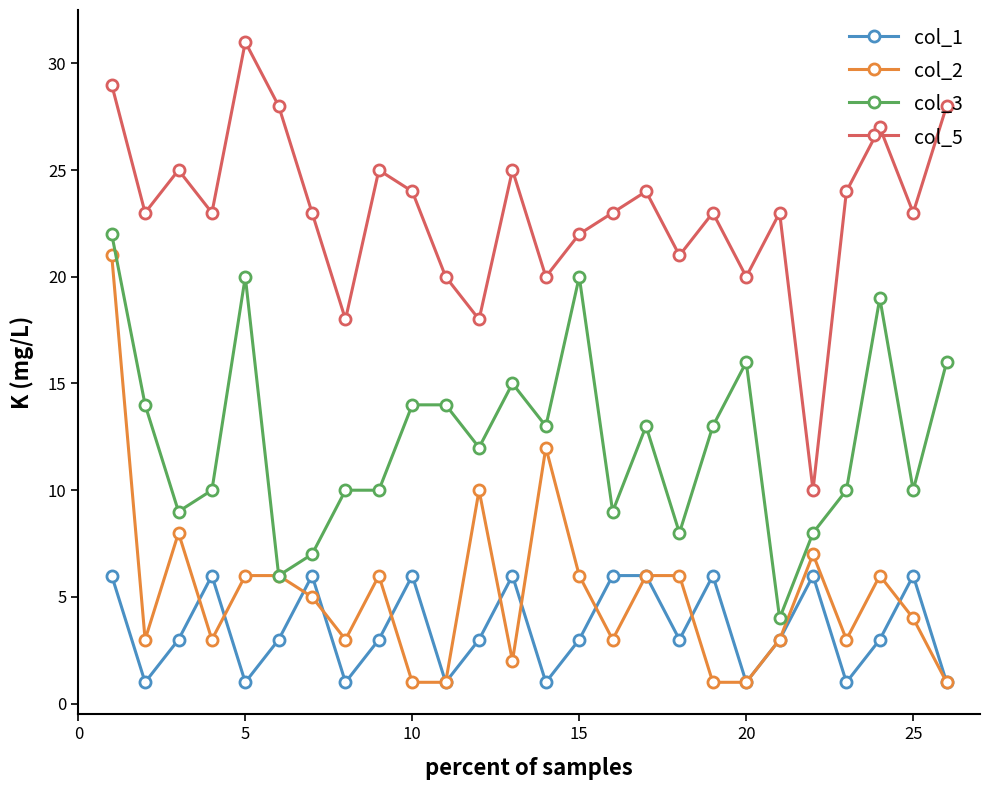

Count the number of data series in this chart.

4